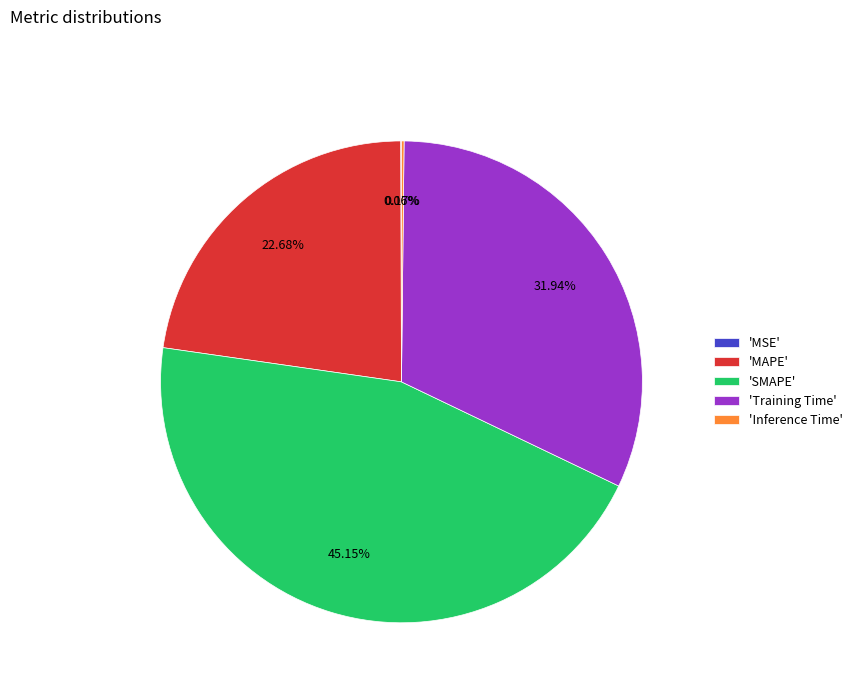

Between 'MAPE' and 'Training Time', which is larger?

'Training Time'